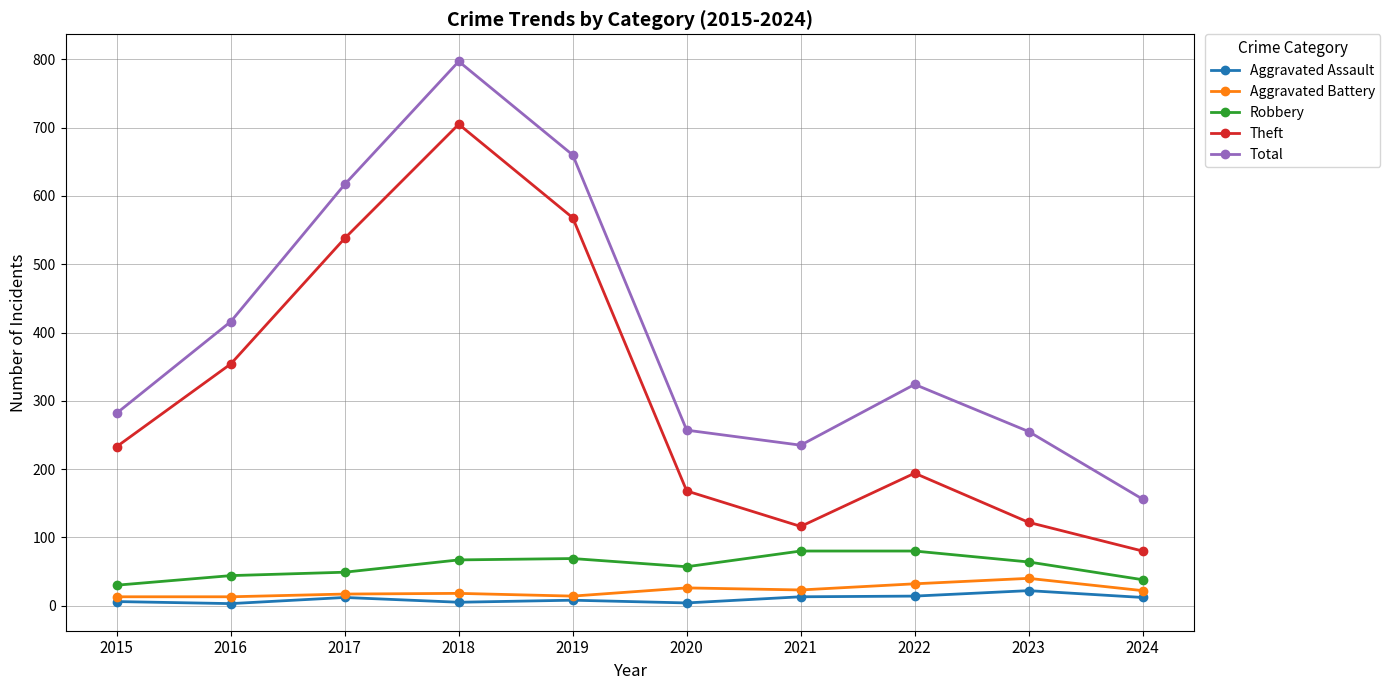

Between 2019 and 2024, which series saw the biggest shift?

Total